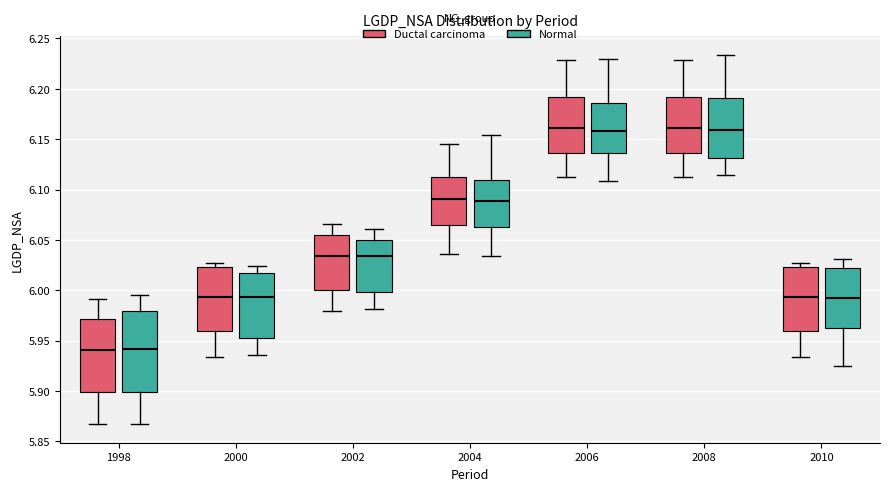

Reading left to right, transcribe this box plot: for each box, give where its median line is, the range the box spans, and where its two whiskers end, as read against the y-axis. The values are not printed on the chart, so give them approximately, as read against the axis.

1998 (Ductal carcinoma): median 5.940, box 5.900 to 5.970, whiskers 5.870 to 5.990
1998 (Normal): median 5.940, box 5.900 to 5.980, whiskers 5.865 to 5.995
2000 (Ductal carcinoma): median 5.995, box 5.960 to 6.025, whiskers 5.935 to 6.025 (just above the box's upper edge)
2000 (Normal): median 5.995, box 5.955 to 6.015, whiskers 5.935 to 6.025
2002 (Ductal carcinoma): median 6.035, box 6.000 to 6.055, whiskers 5.980 to 6.065
2002 (Normal): median 6.035, box 6.000 to 6.050, whiskers 5.980 to 6.060
2004 (Ductal carcinoma): median 6.090, box 6.065 to 6.110, whiskers 6.035 to 6.145
2004 (Normal): median 6.090, box 6.060 to 6.110, whiskers 6.035 to 6.155
2006 (Ductal carcinoma): median 6.160, box 6.135 to 6.190, whiskers 6.110 to 6.230
2006 (Normal): median 6.160, box 6.135 to 6.185, whiskers 6.110 to 6.230
2008 (Ductal carcinoma): median 6.160, box 6.135 to 6.190, whiskers 6.110 to 6.230
2008 (Normal): median 6.160, box 6.130 to 6.190, whiskers 6.115 to 6.235
2010 (Ductal carcinoma): median 5.995, box 5.960 to 6.025, whiskers 5.935 to 6.025 (just above the box's upper edge)
2010 (Normal): median 5.995, box 5.965 to 6.025, whiskers 5.925 to 6.030